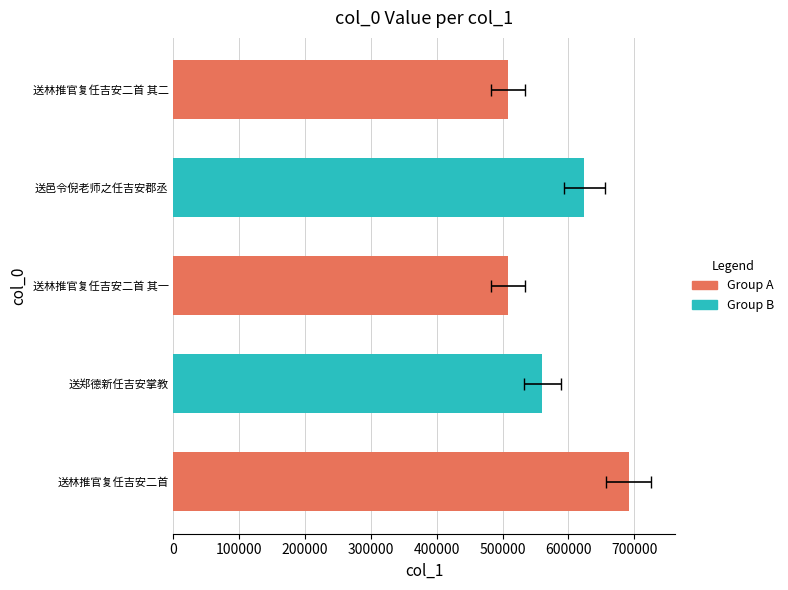

What is the minimum value shown in the chart?

507863